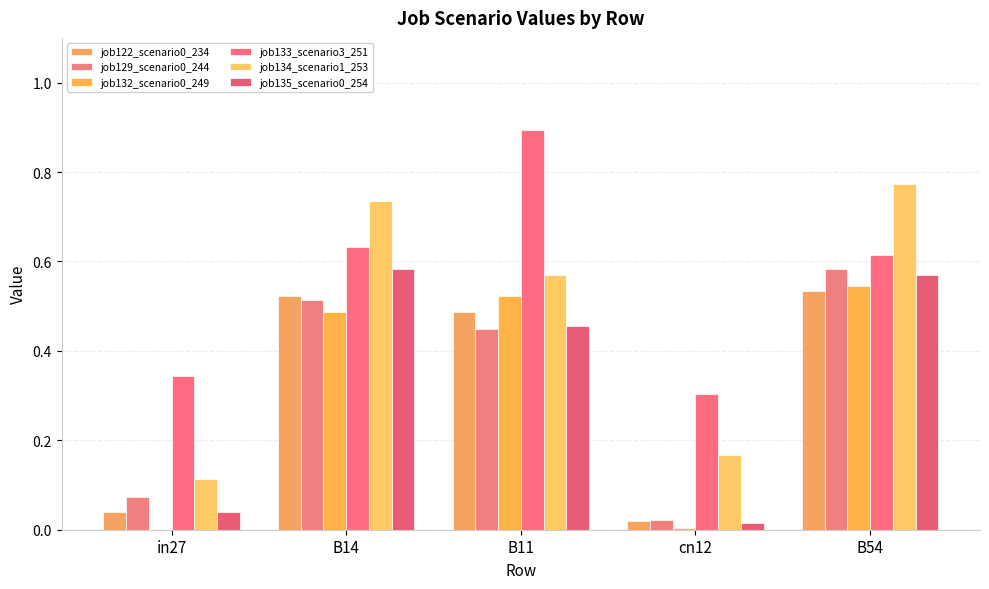

Count the number of data series in this chart.

6